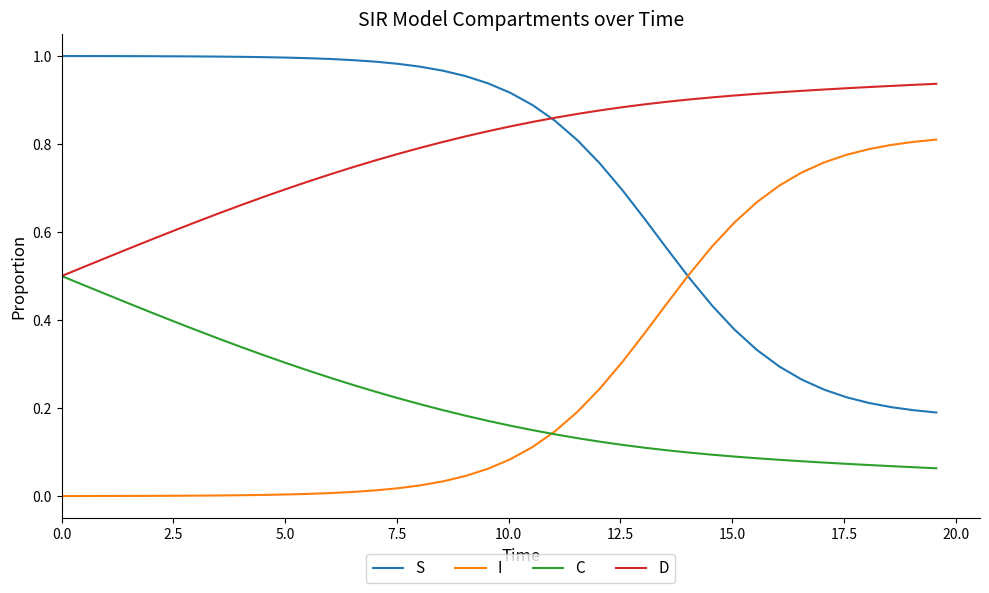

True or false: C and S cross at least once.

False